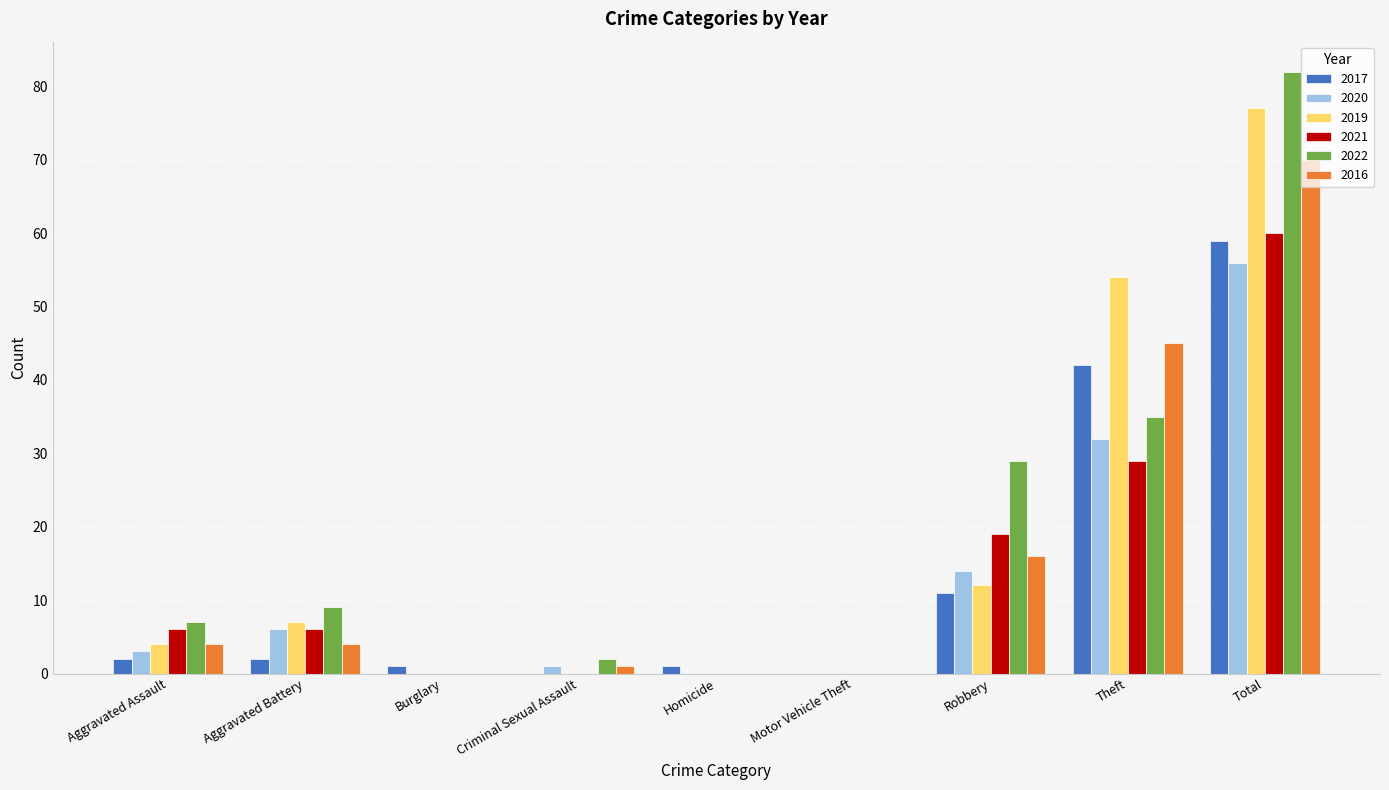

Count the number of data series in this chart.

6